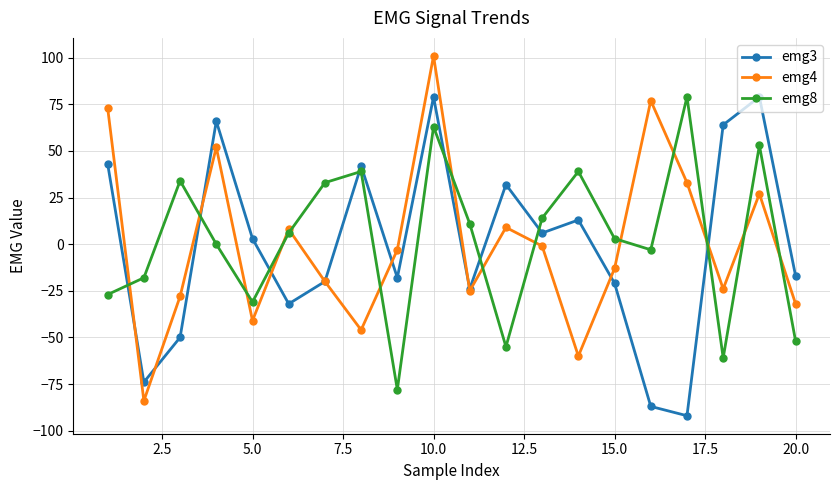

Which series has the largest range (max minus min)?

emg4